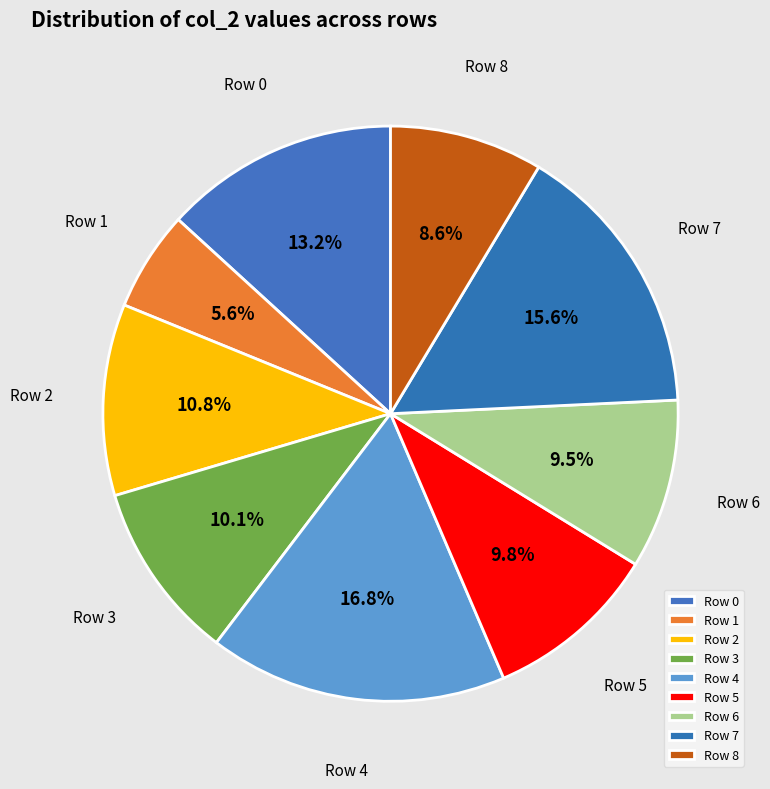

Which category has the biggest portion of the pie?

Row 4